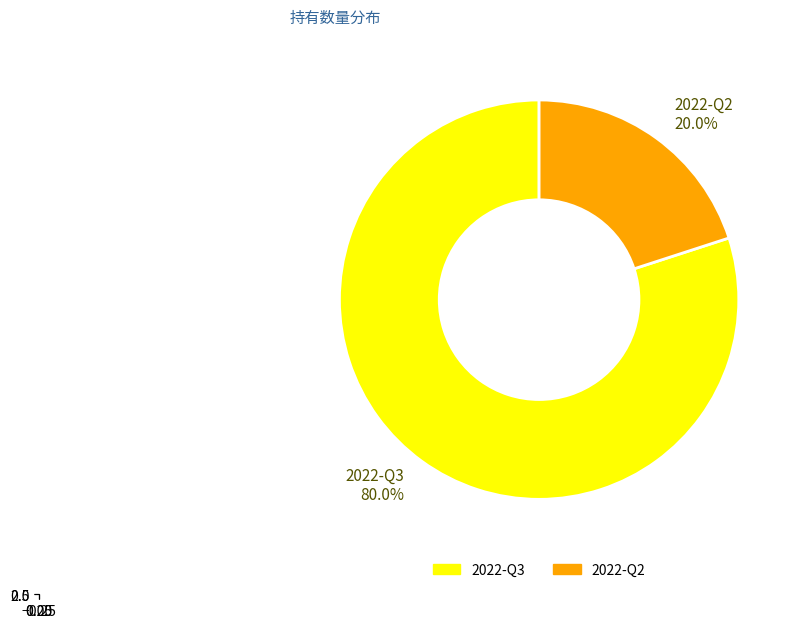

Which slice represents more than half of the pie?

2022-Q3